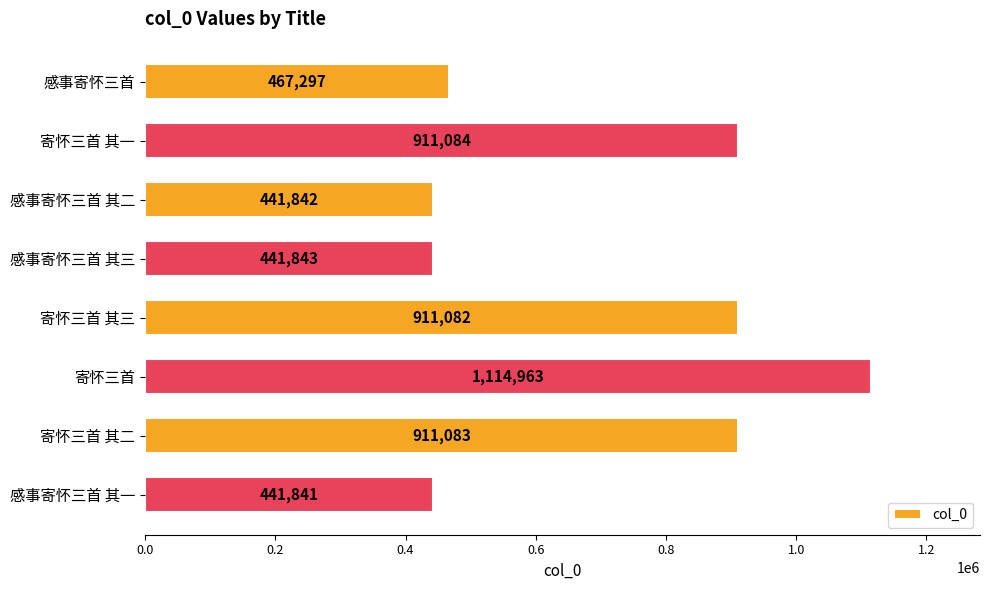

What is the change in value from 感事寄怀三首 to 感事寄怀三首 其二?

-25455